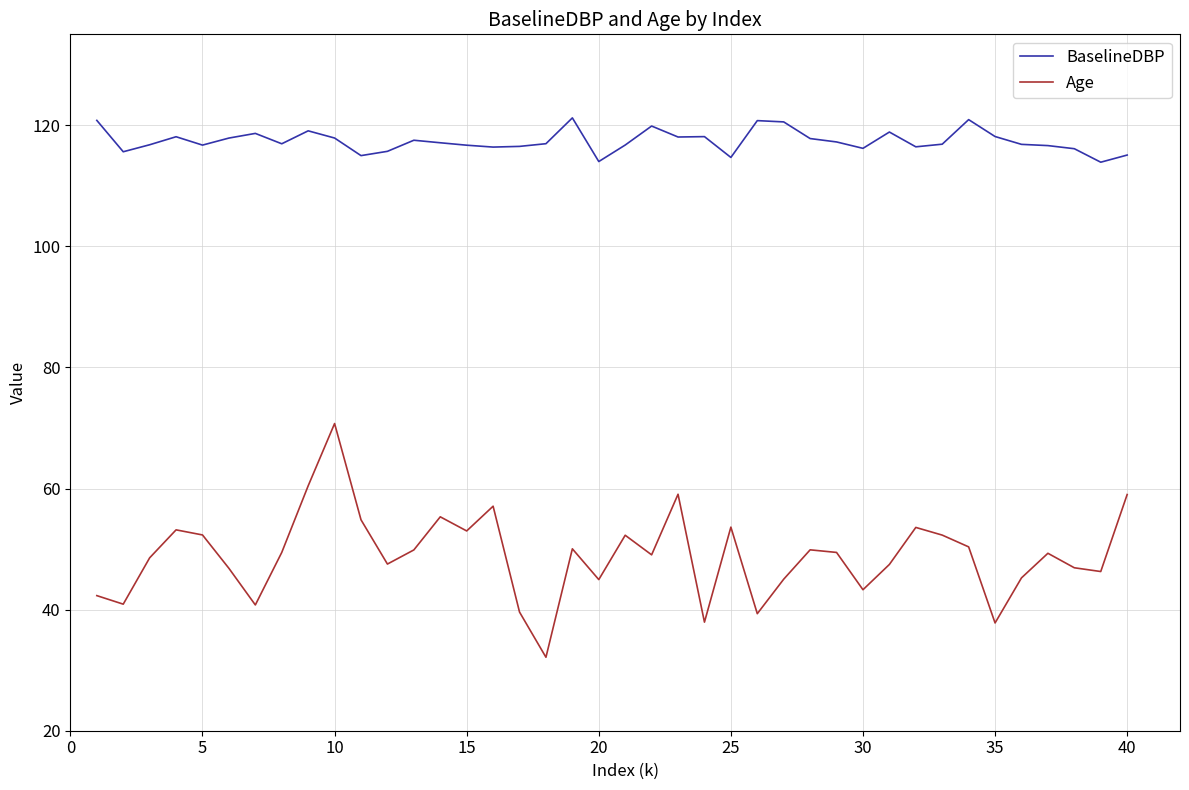

What is the lowest value of the Age series?

32.1